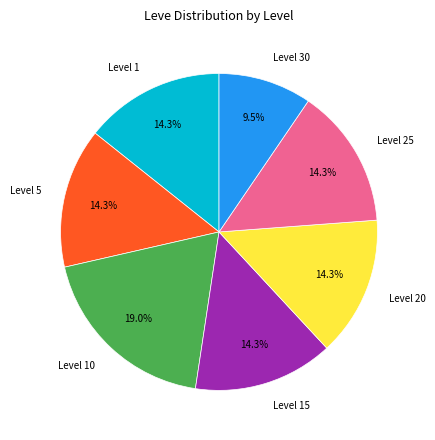

To the nearest percent, what is the average slice percentage?

14%